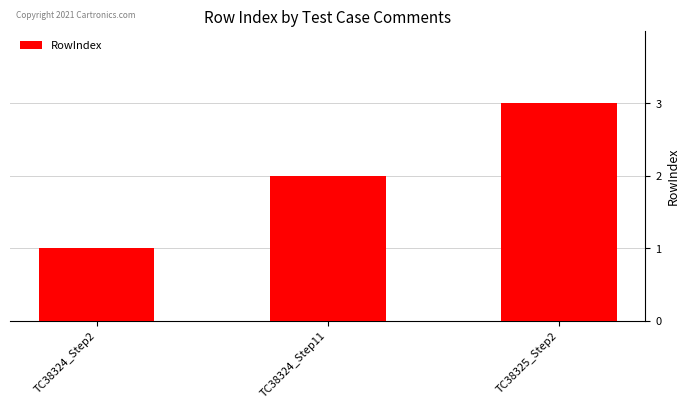

Reading left to right, what are all the values shown in this chart?

1	2	3